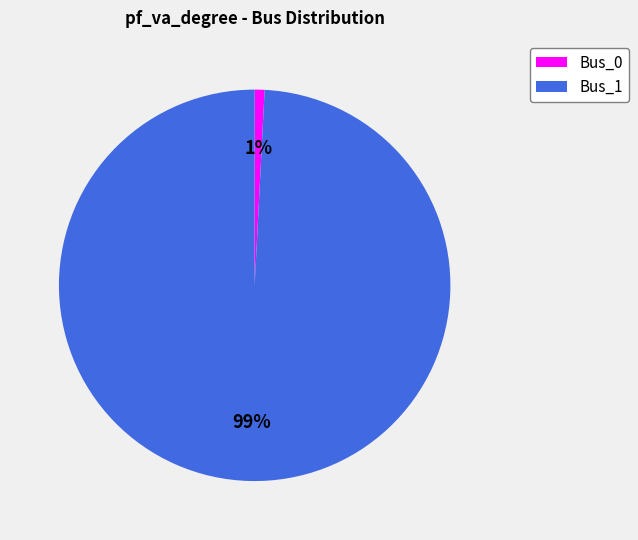

What is the largest slice in the pie chart?

Bus_1